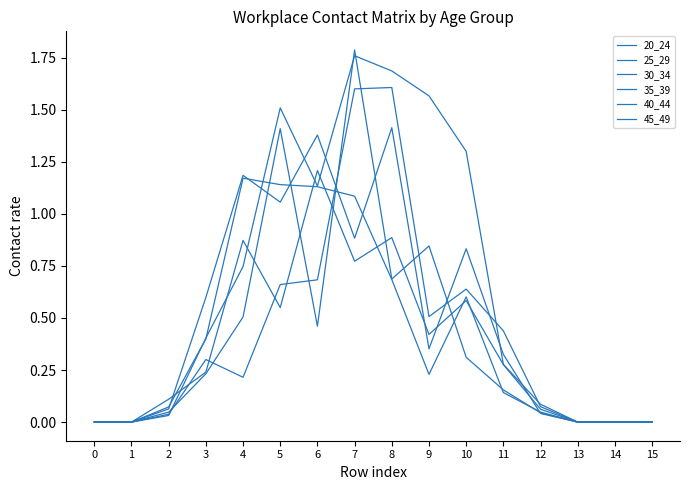

Does the chart have visible grid lines?

No